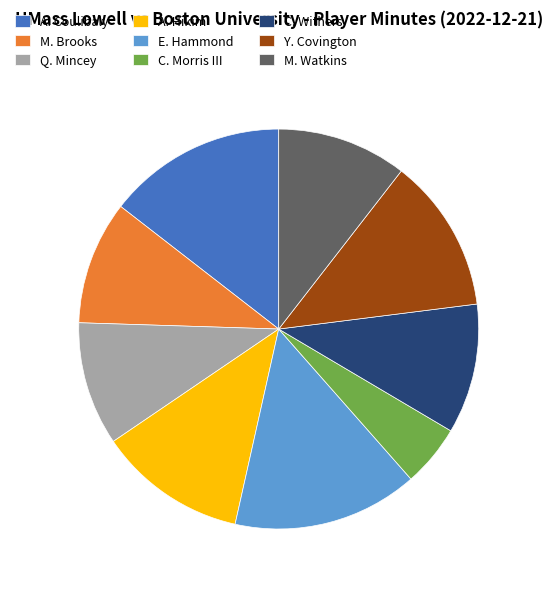

Combined, do C. Morris III and C. Withers account for over 50%?

No